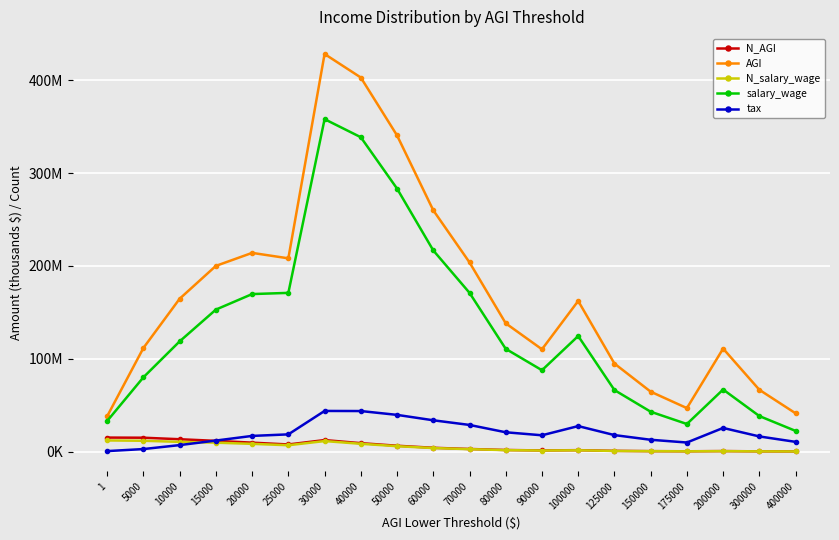

True or false: N_AGI has more than 0 points higher than both neighbors.

True